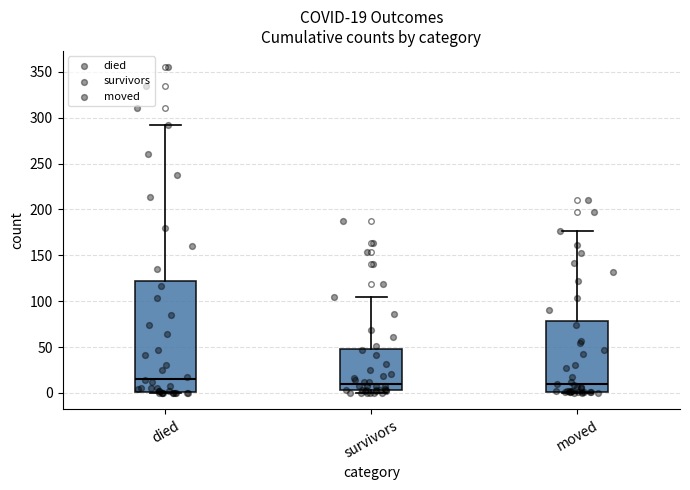

Comparing the boxes themselves (not the whiskers), which one is the tallest?

died